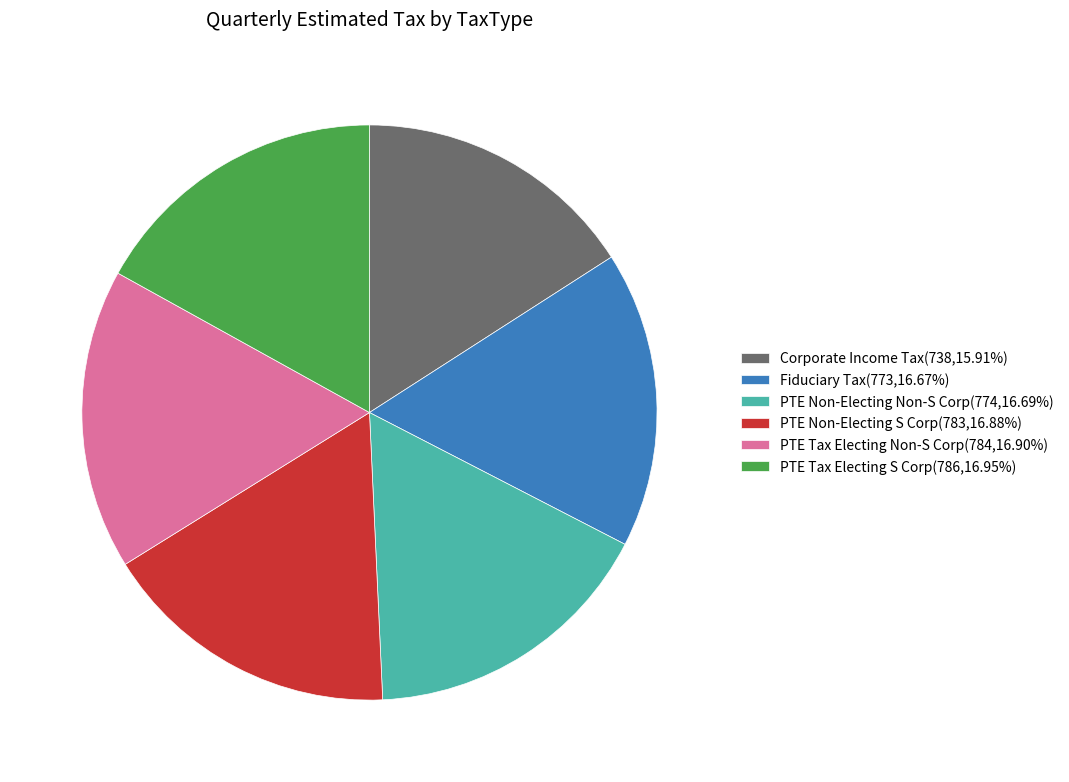

Count the number of slices in the pie.

6